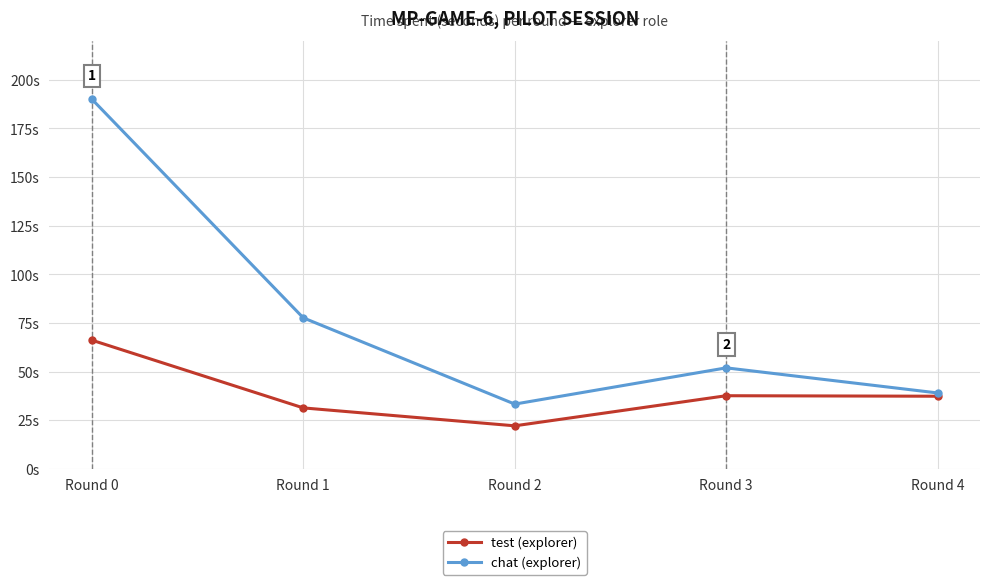

What are all the series names shown in the legend?

test (explorer), chat (explorer)